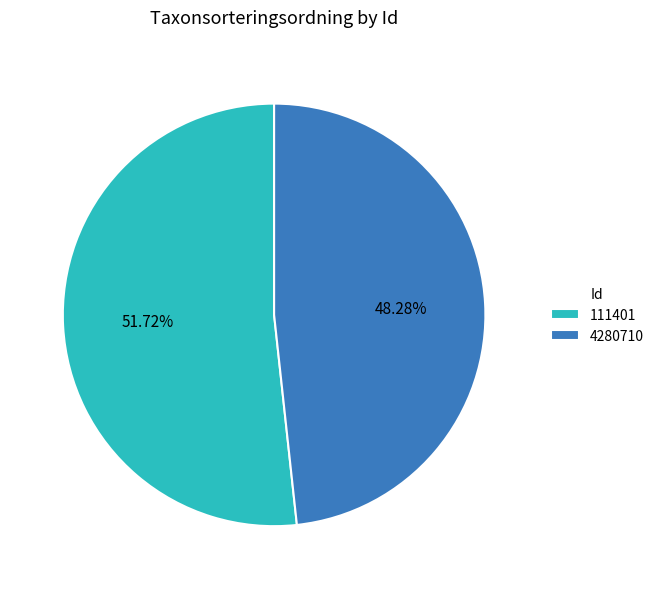

Count the number of slices in the pie.

2